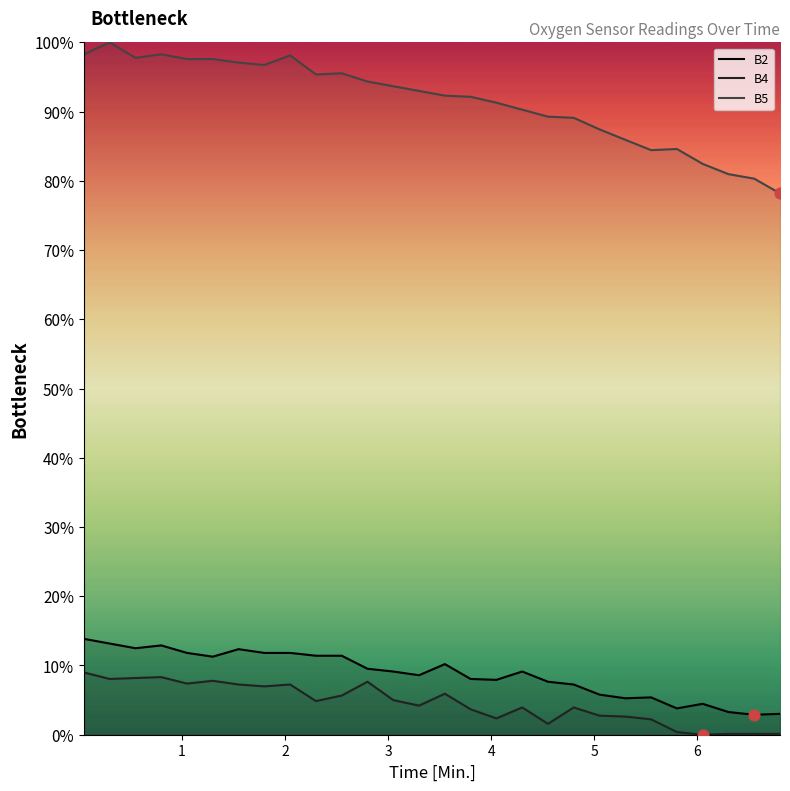

At how many categories does at least one series exceed 54?

28